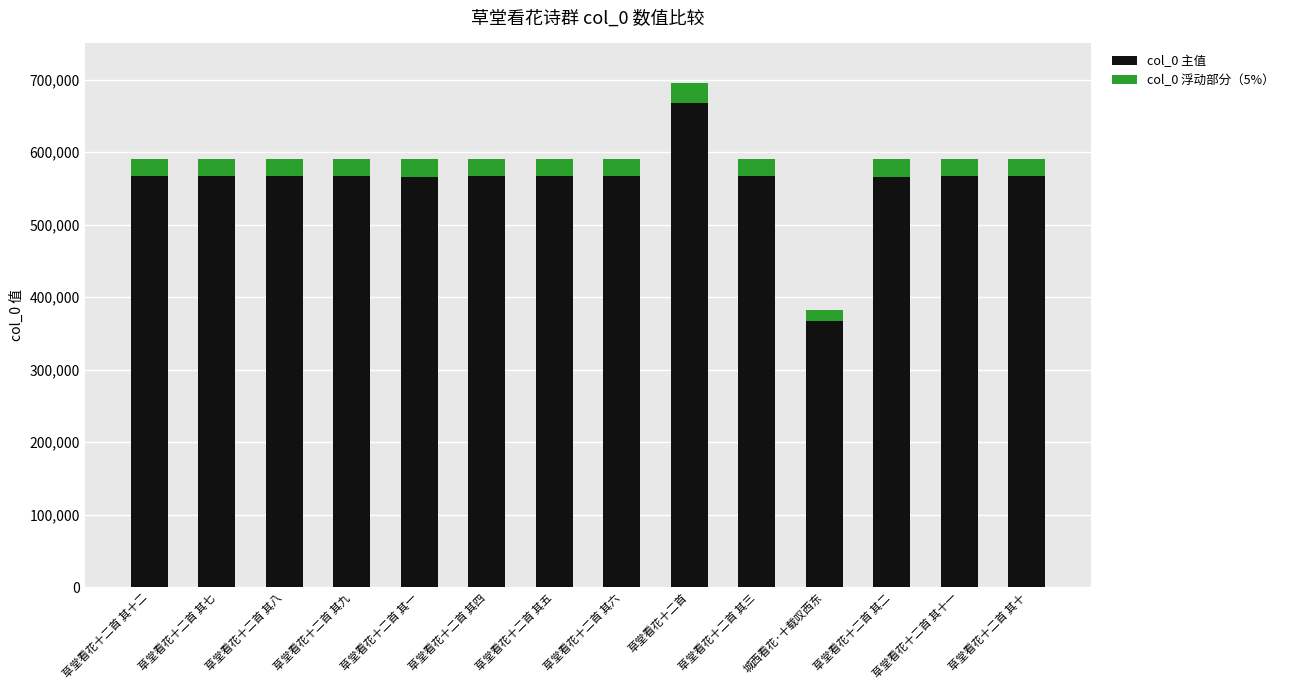

At which category is the sum across all series the highest?

草堂看花十二首